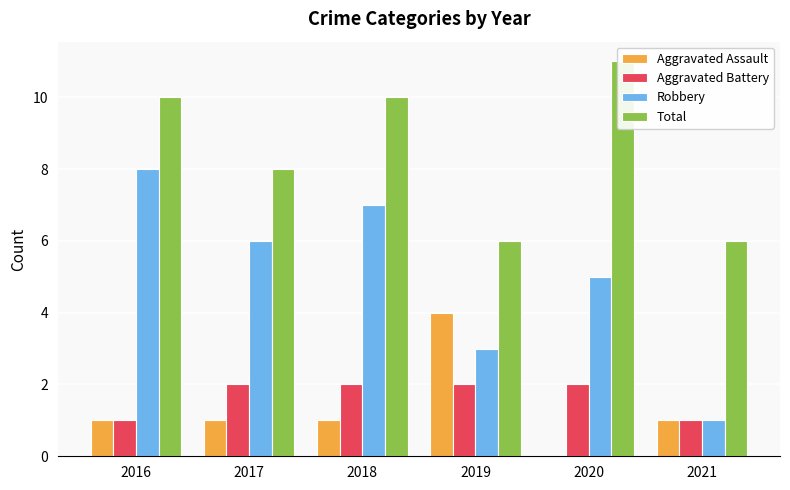

How many bars are there in total?

24